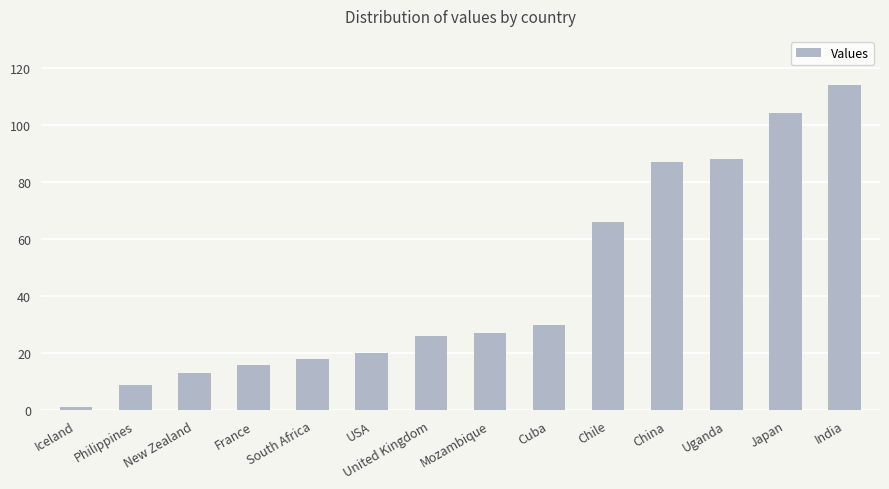

What is the difference between the values at China and Cuba?

57